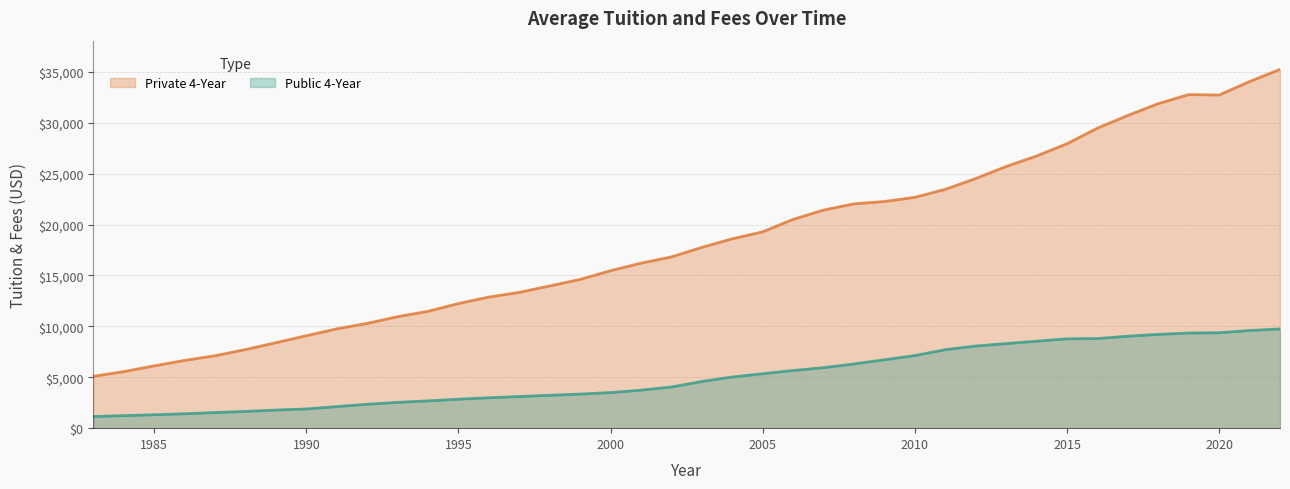

Which series has the largest range (max minus min)?

Private 4-Year